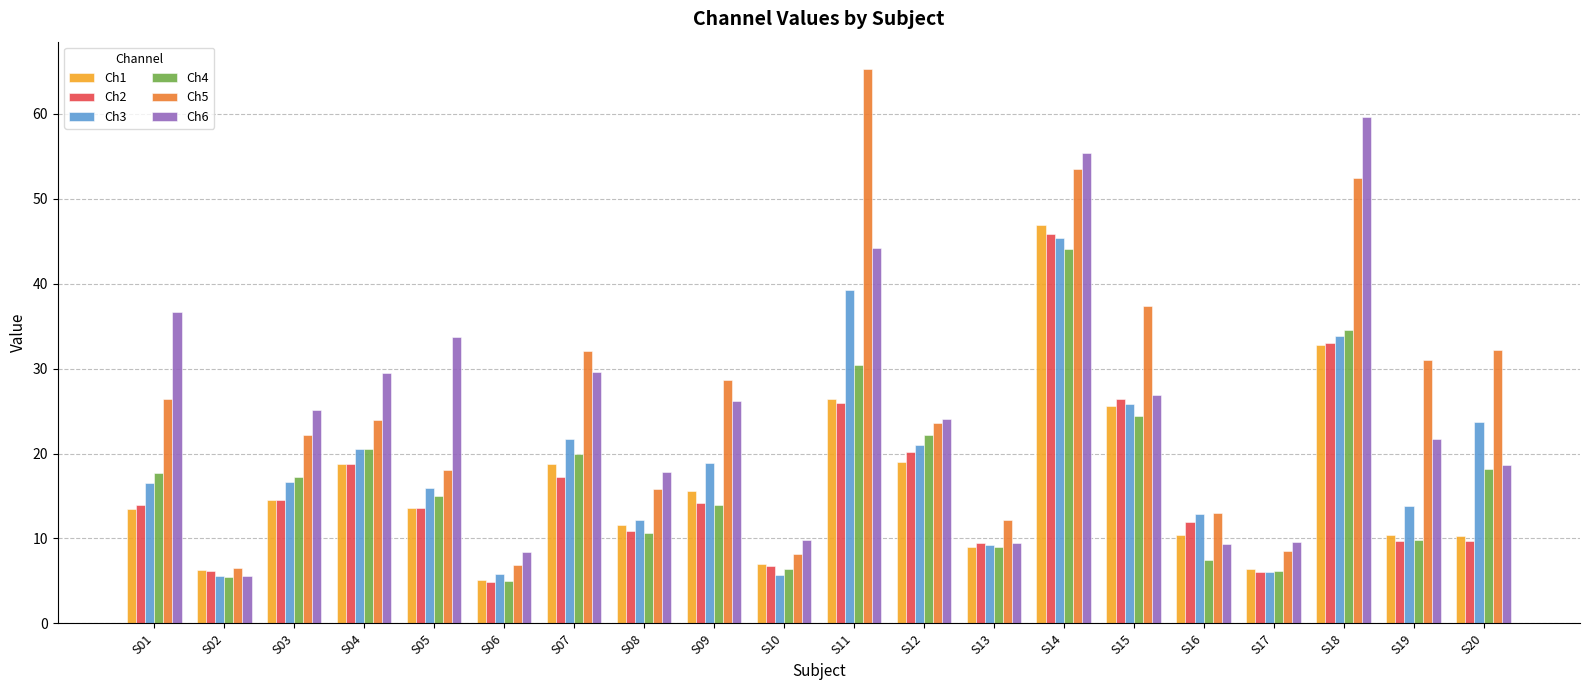

The Ch4 series shows 17.7 at S01. True or false?

True